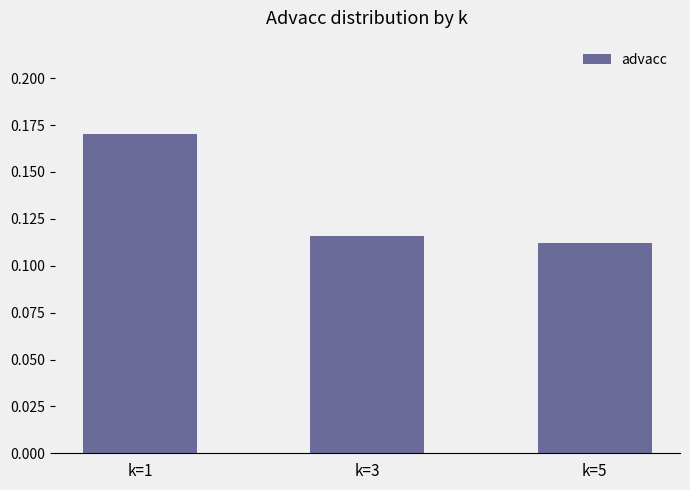

Which label corresponds to the largest value in the chart?

k=1